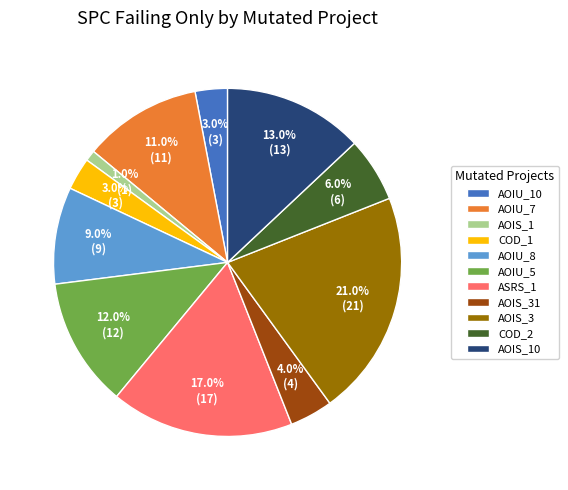

Combined, do AOIS_10 and COD_1 account for over 50%?

No